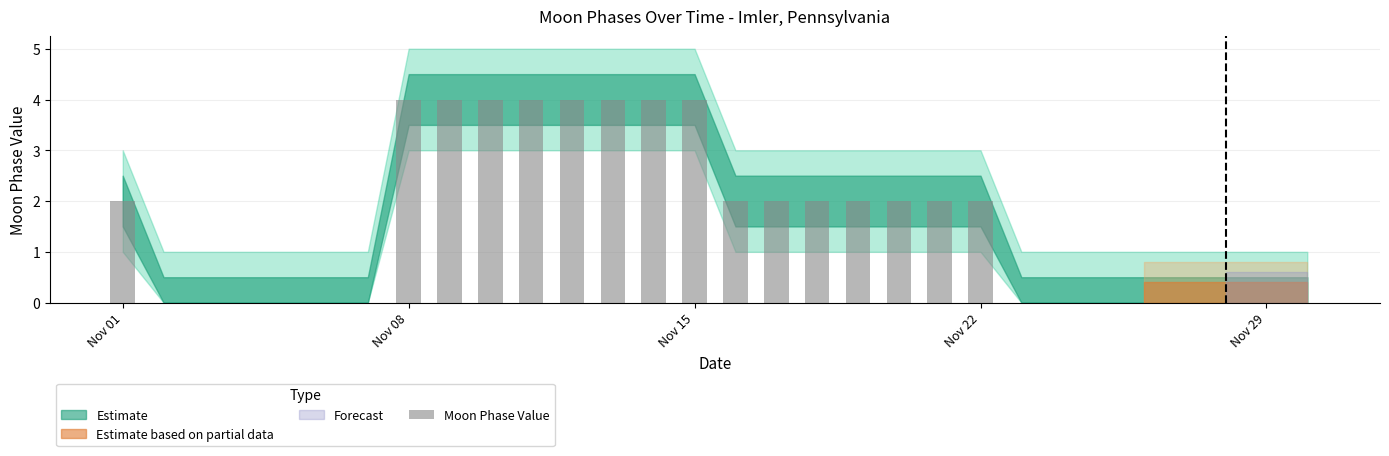

What is the greatest value displayed?

4